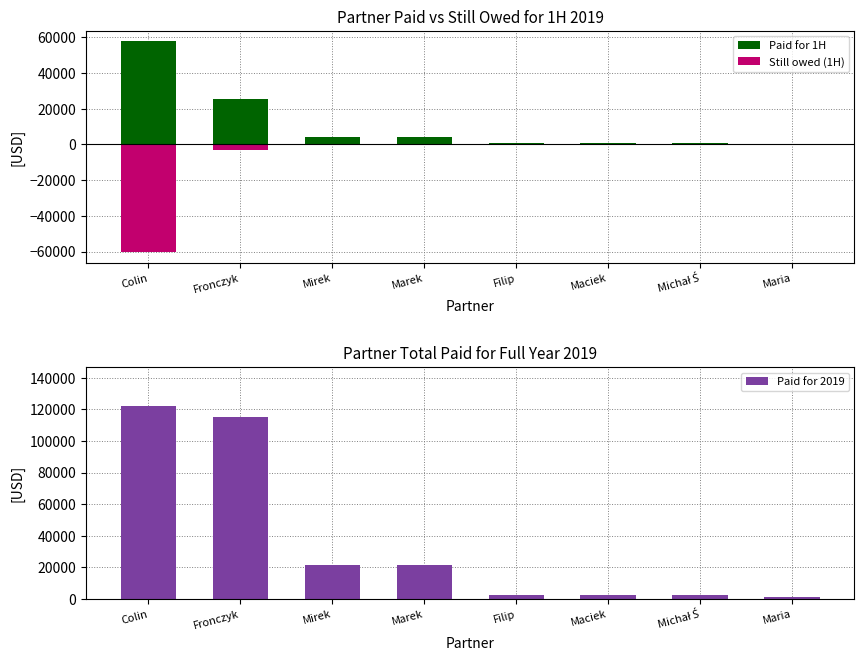

Which category has the highest value across all series?

Colin